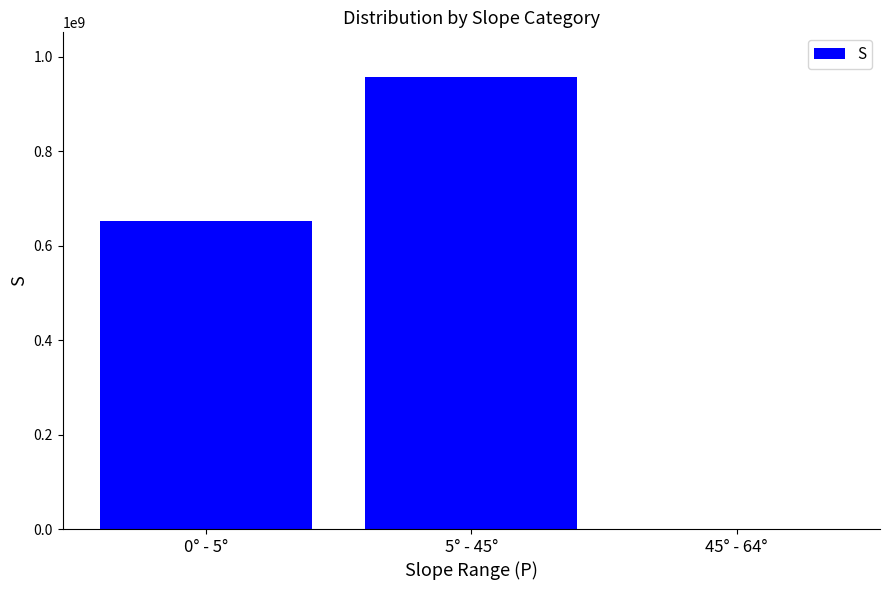

True or false: the data shows 651597941 at 0° - 5°.

True